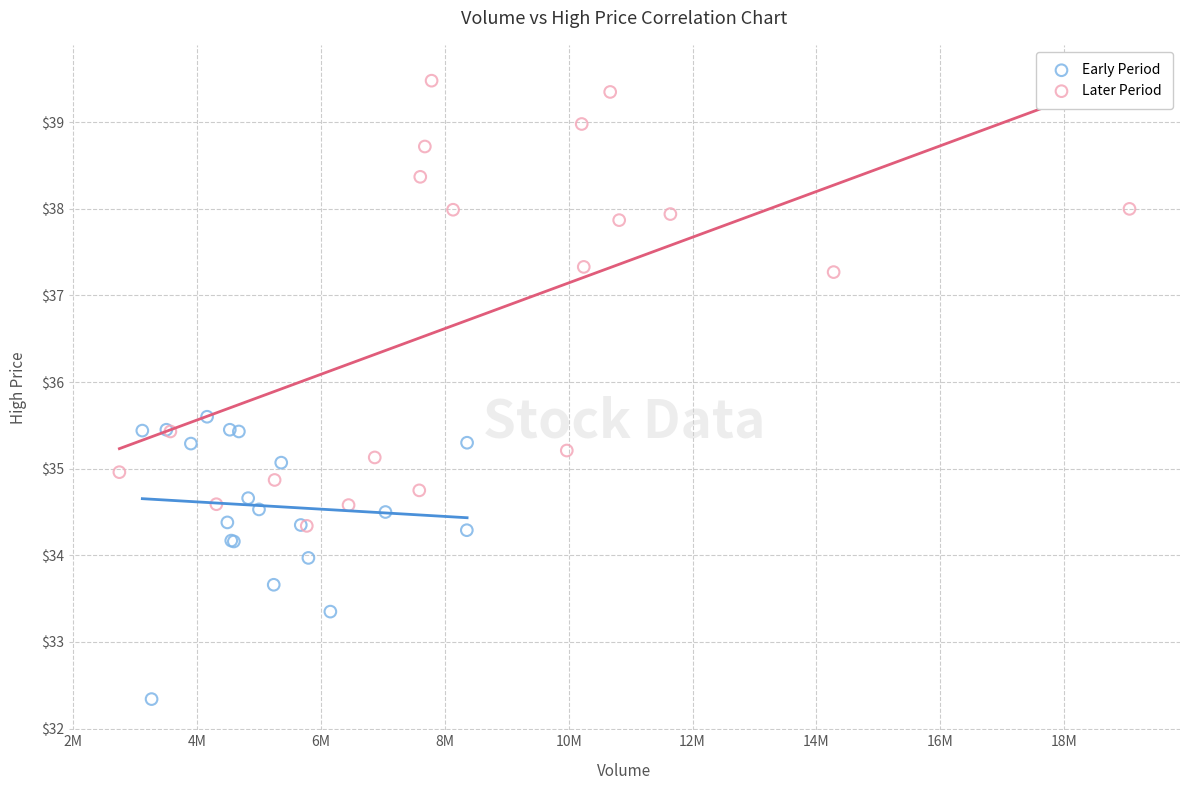

What are all the series names shown in the legend?

Early Period, Later Period